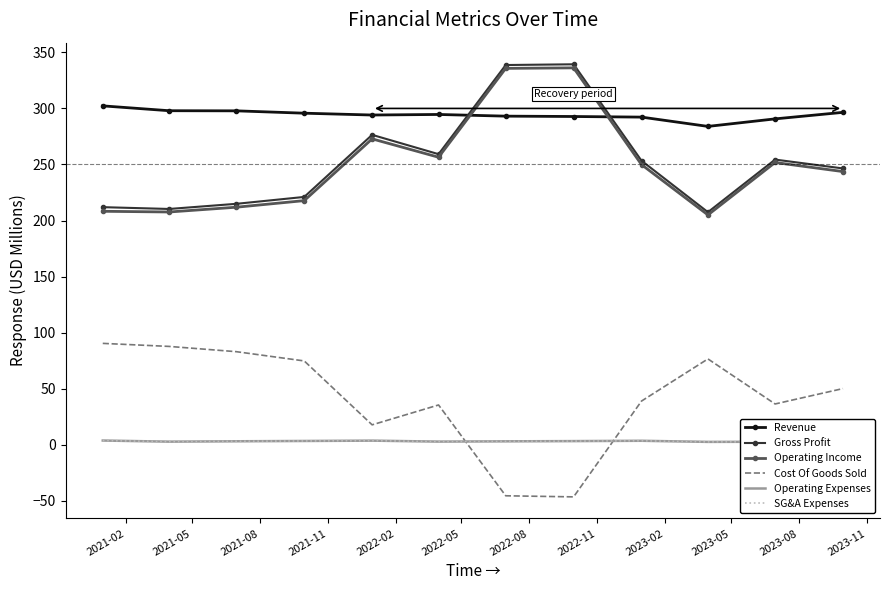

How many interior local valleys does the Revenue series have?

2